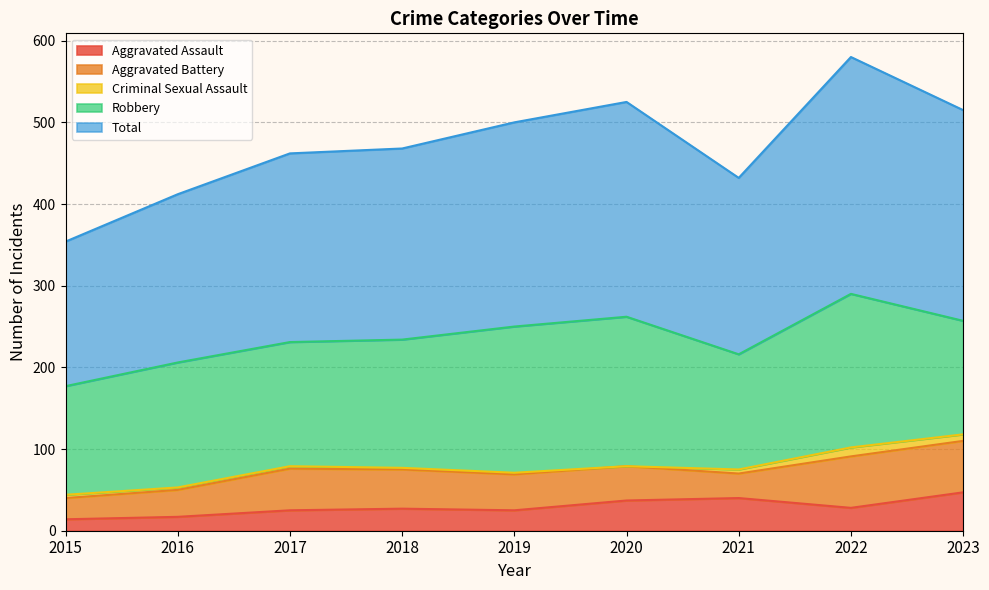

What is the difference between the highest and lowest values at 2018?

232